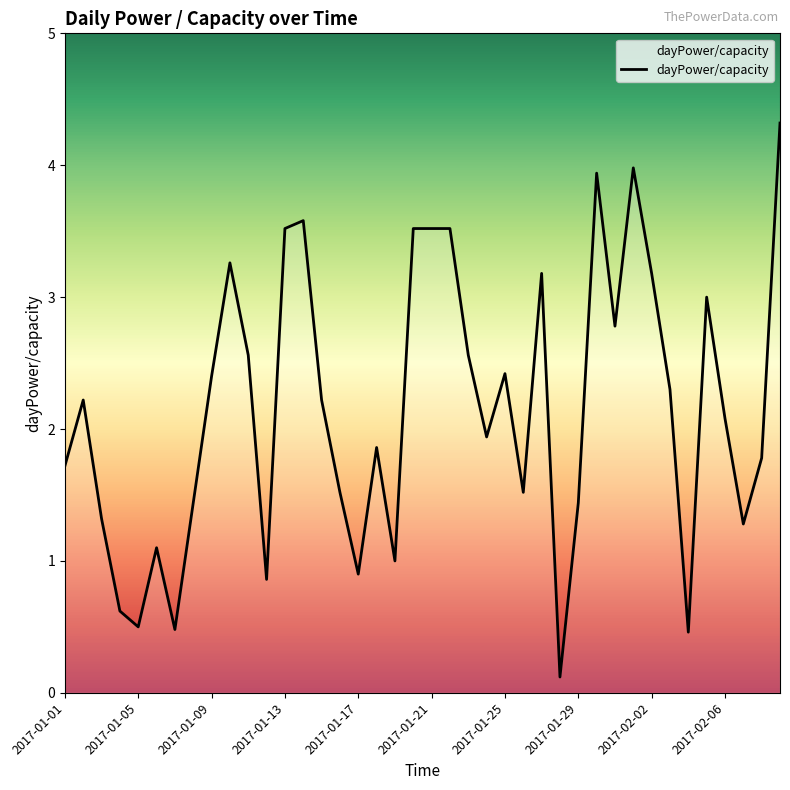

What is the smallest value displayed?

0.1